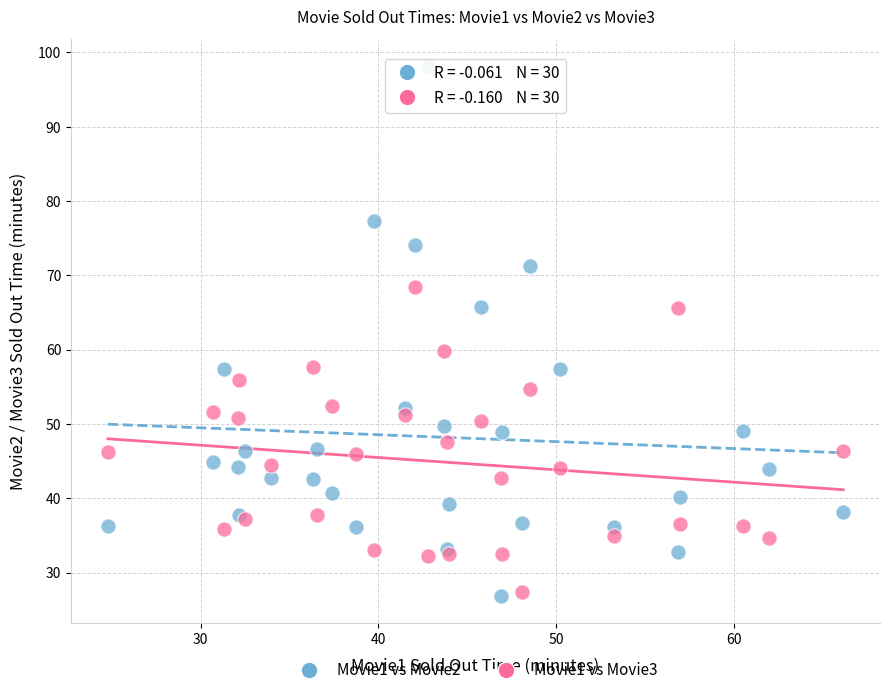

Across all series, what Y value is closest to 62?

59.9